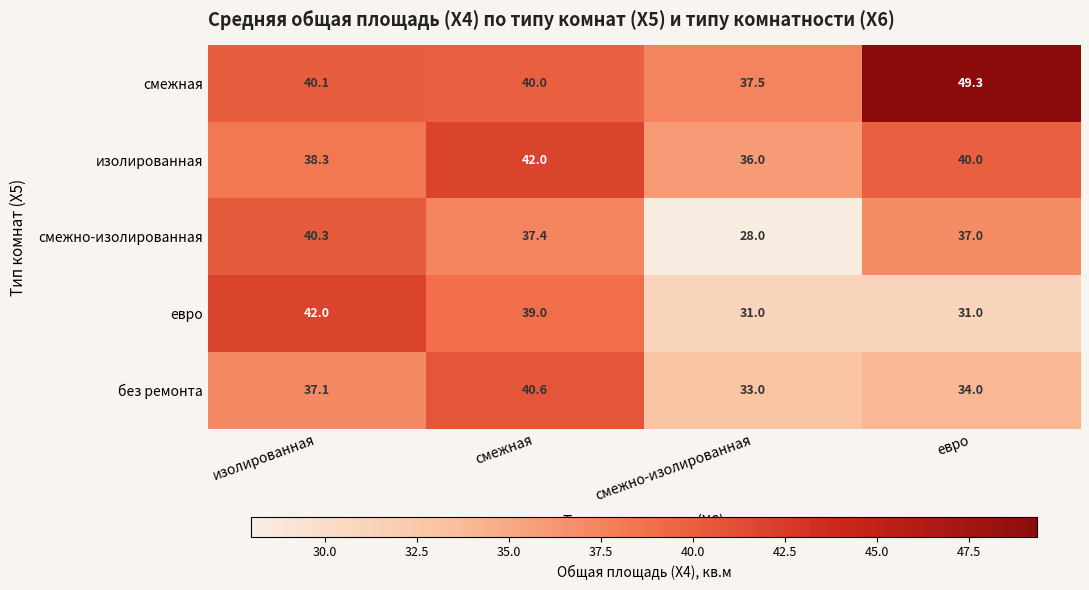

What value does the евро series have at изолированная?

42.0